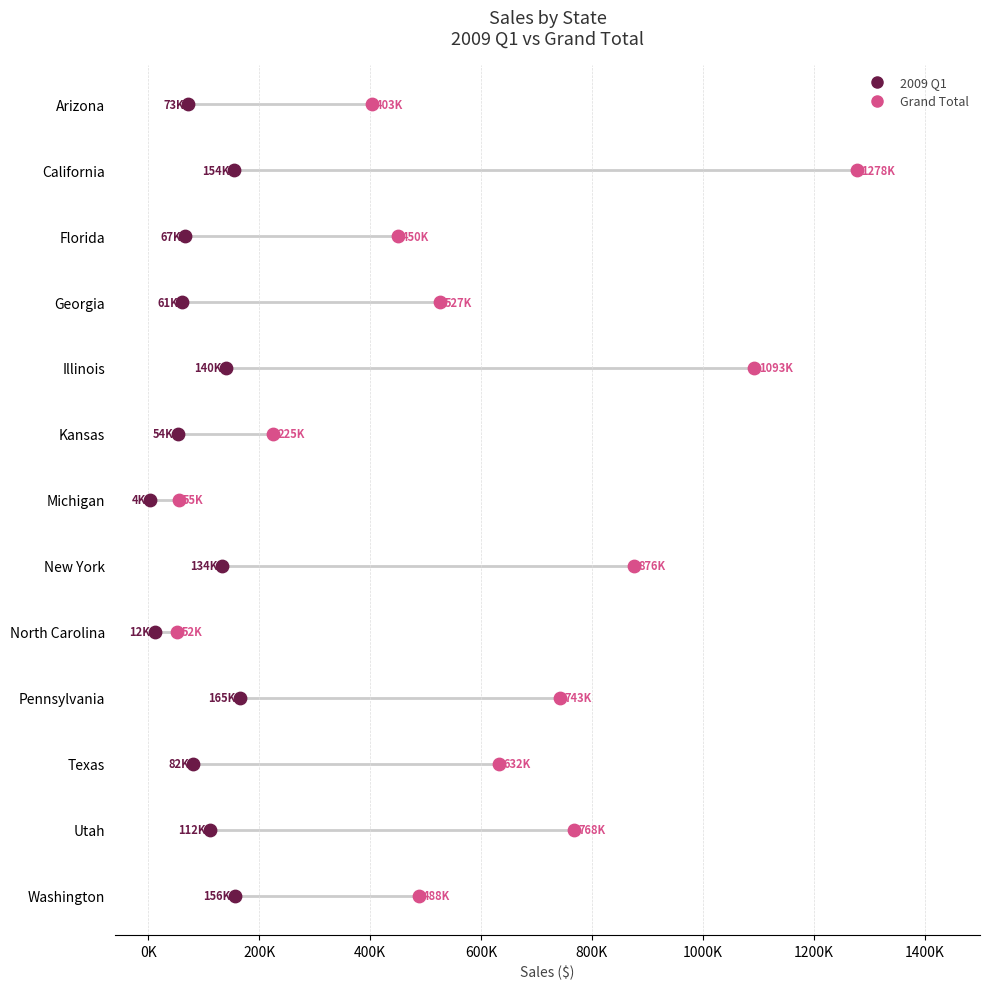

What are all the series names shown in the legend?

2009 Q1, Grand Total